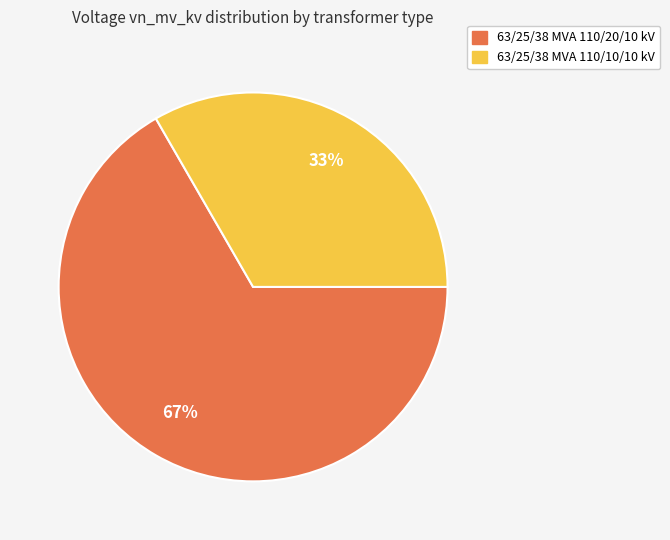

How many slices are in this pie chart?

2